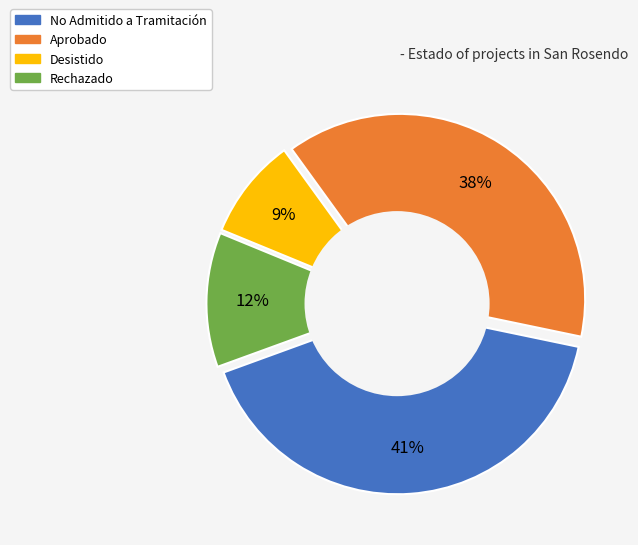

True or false: No Admitido a Tramitación accounts for 47% of the total.

False